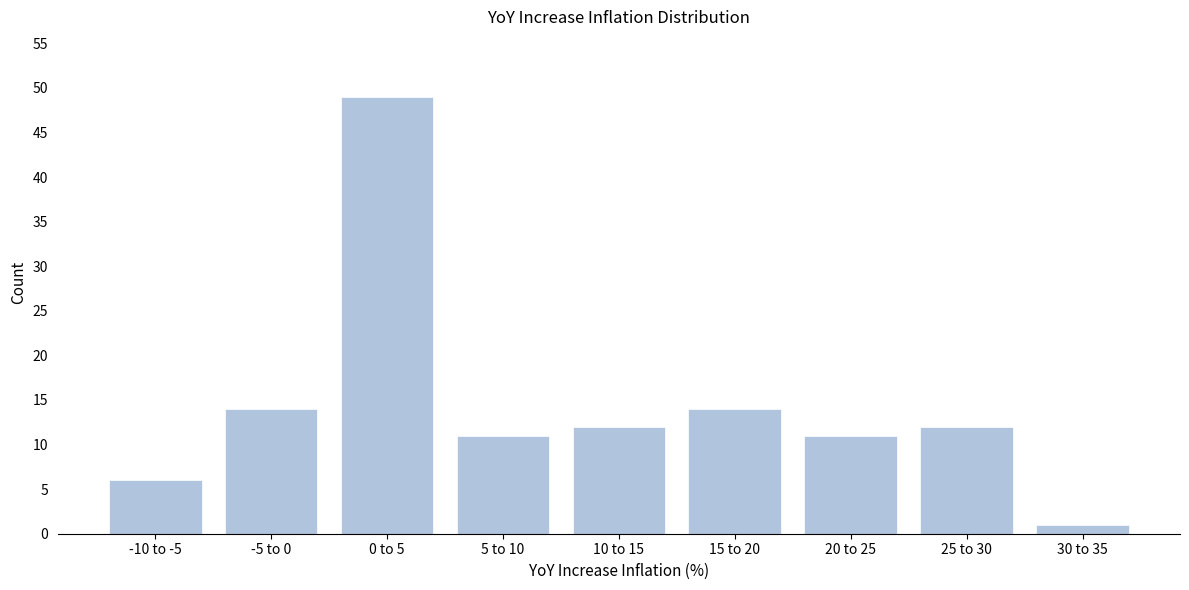

Reading left to right, what are all the values shown in this chart?

-10 to -5=6	-5 to 0=14	0 to 5=49	5 to 10=11	10 to 15=12	15 to 20=14	20 to 25=11	25 to 30=12	30 to 35=1